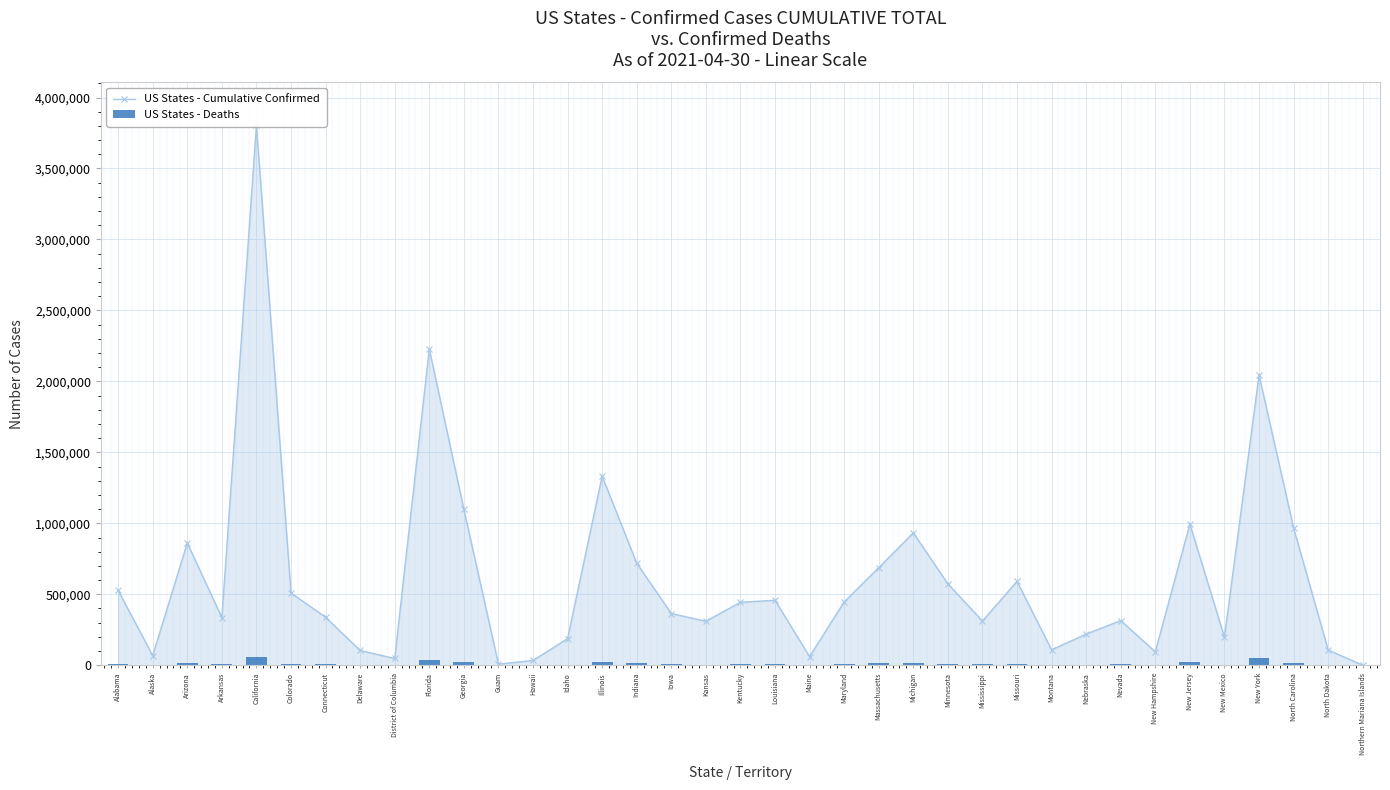

How many categories are shown in the chart?

37